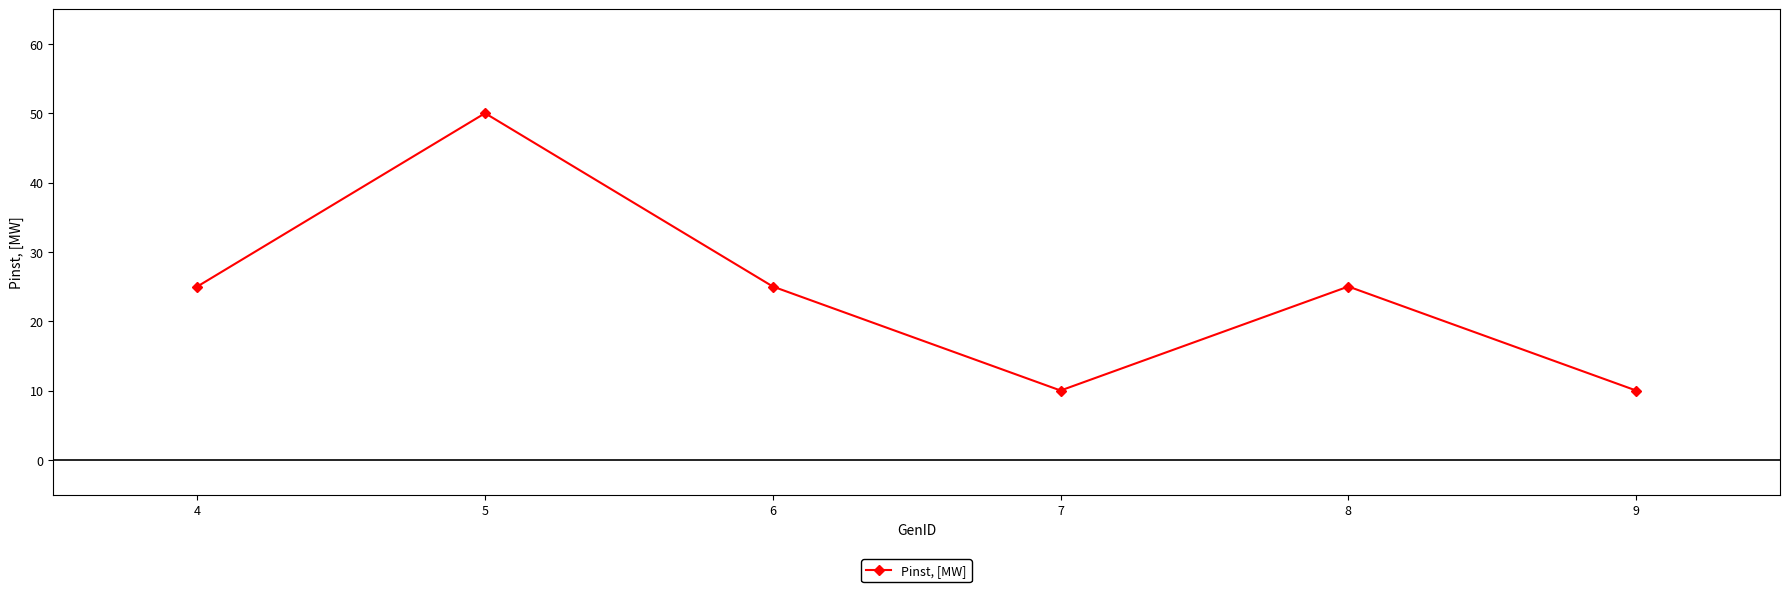

What is the sum of all values?

145